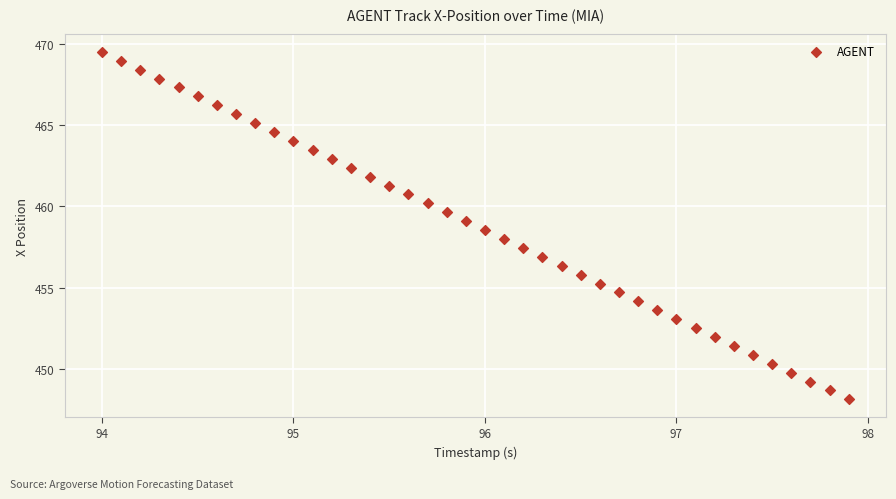

What is the range of Y values (max minus min)?

21.4